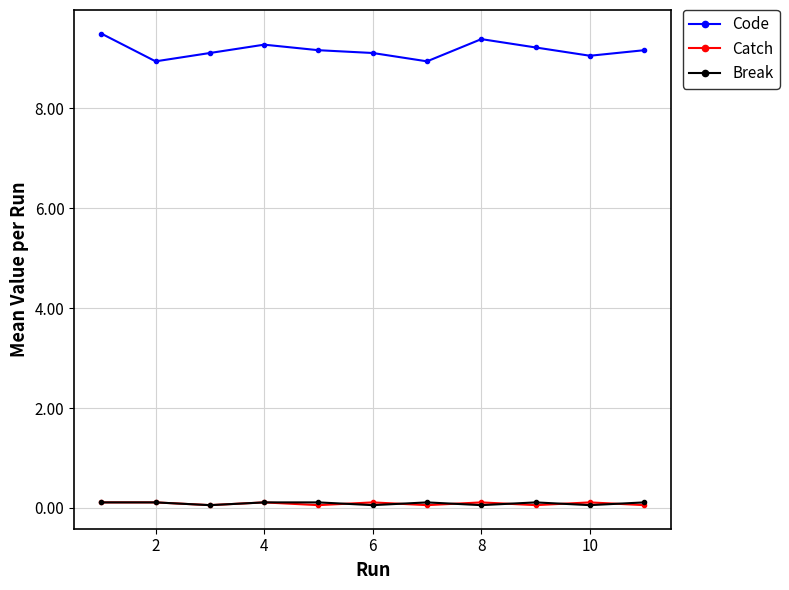

What is the lowest value of the Code series?

8.9